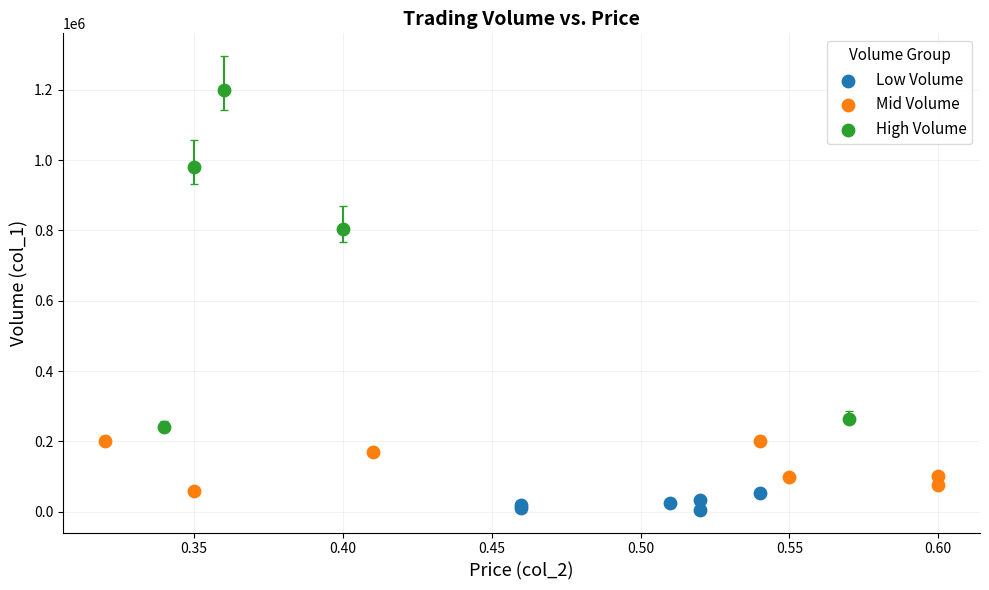

Which series has the largest Y range (max minus min)?

High Volume